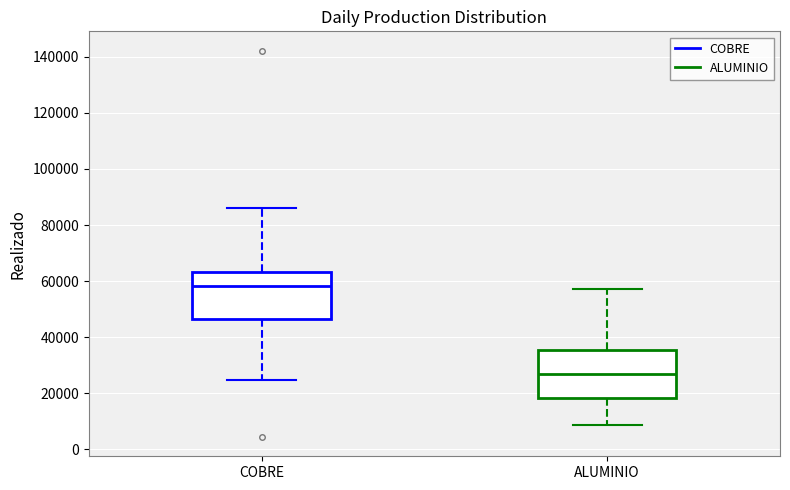

Which box has the highest median line?

COBRE